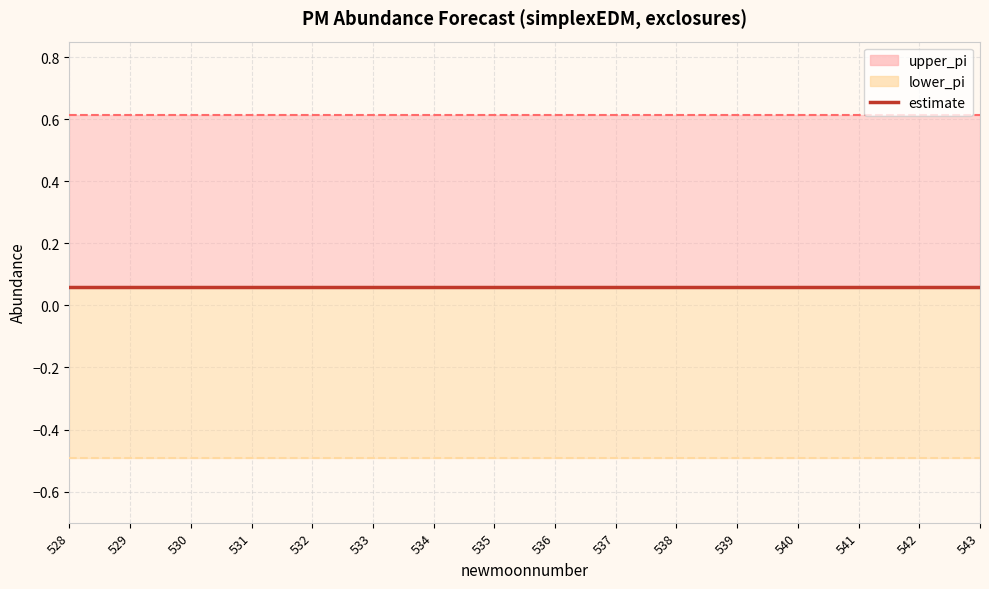

Where is upper_pi line nearest to the value 0?

529